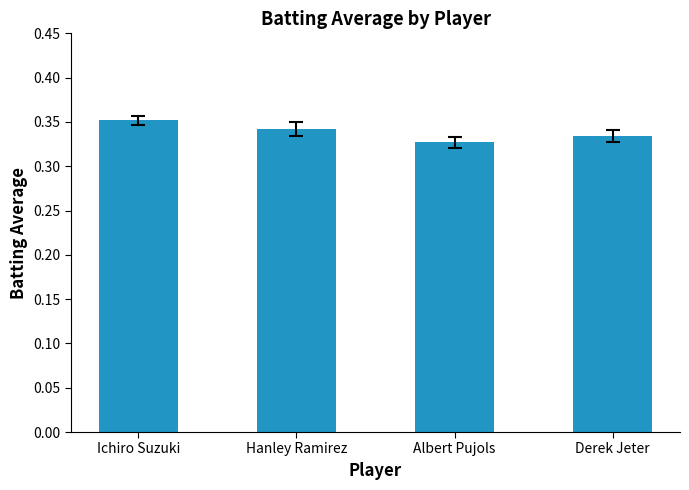

Count the values in the range 0 to 1.

4